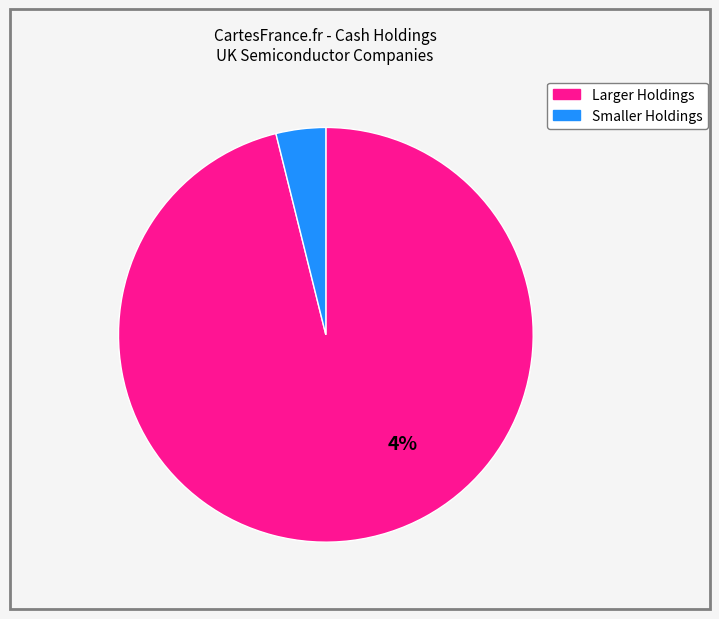

Combined, do Alphawave IP Group plc and EnSilica plc account for over 50%?

Yes